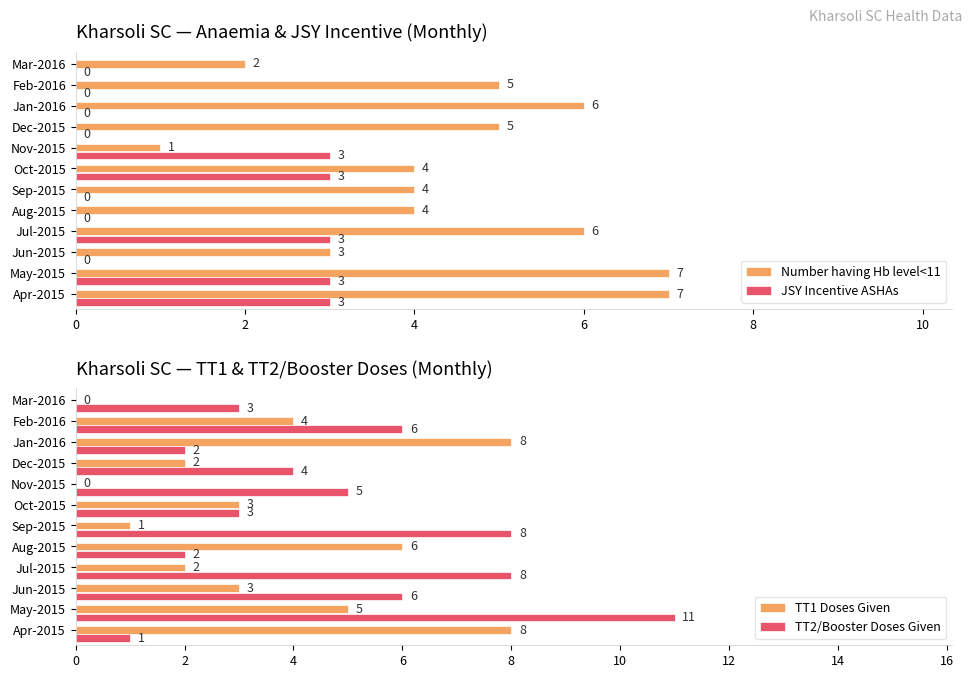

What is the difference between the second highest and second lowest values in the TT2/Booster Doses Given series?

6